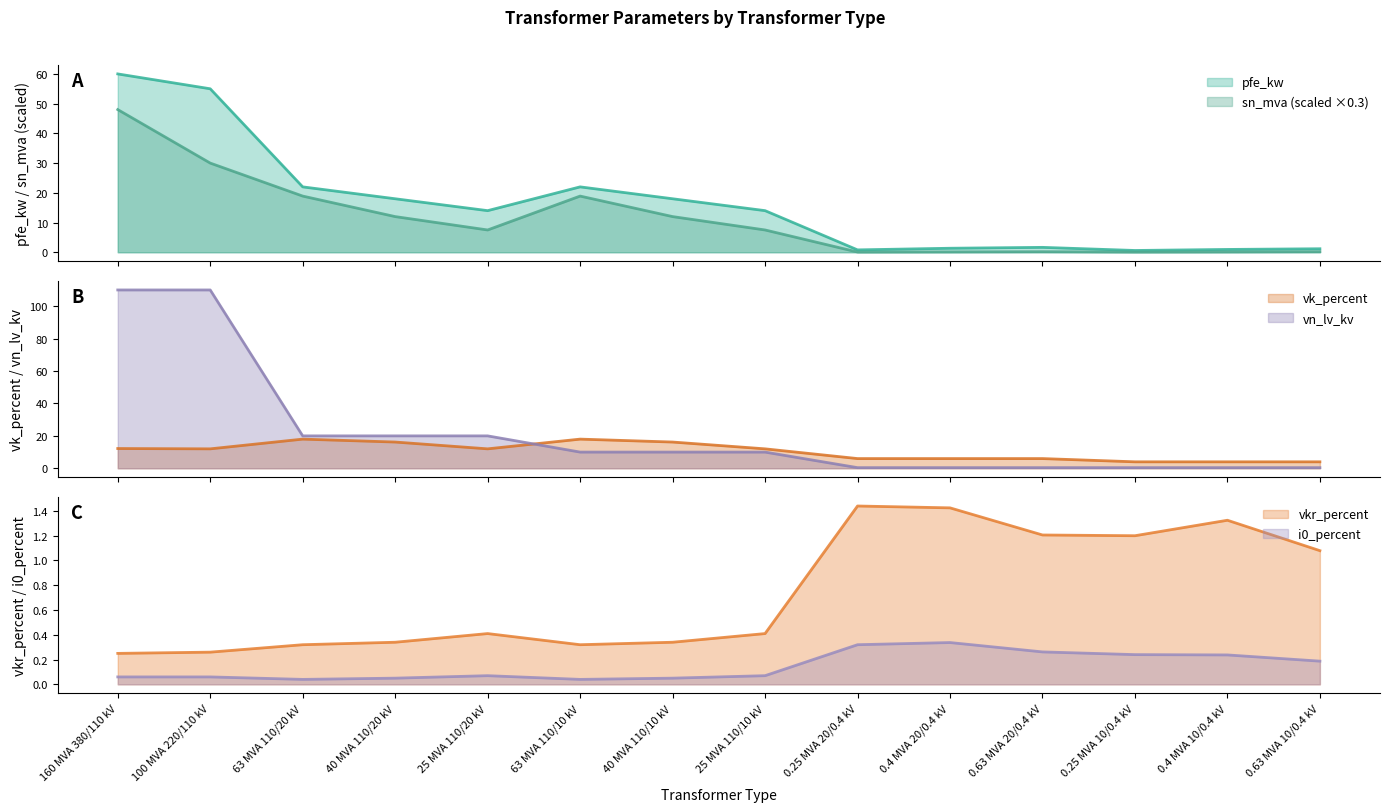

What is the lowest value of the vk_percent series?

4.0